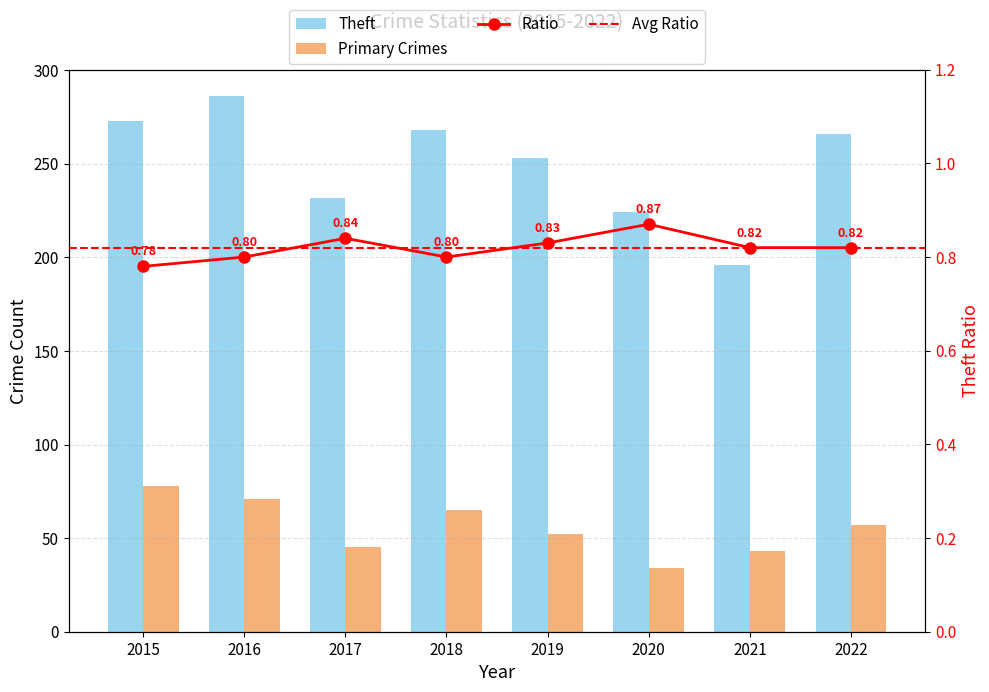

How many categories are shown in the chart?

8